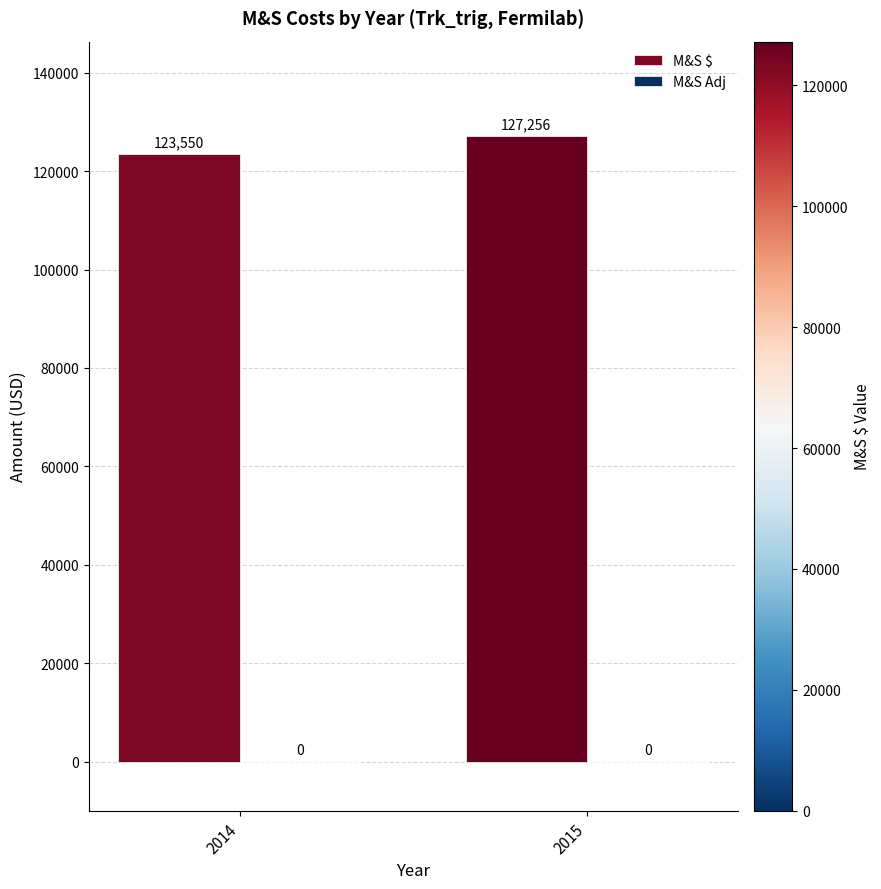

Rank the categories by value from lowest to highest.

2014, 2015